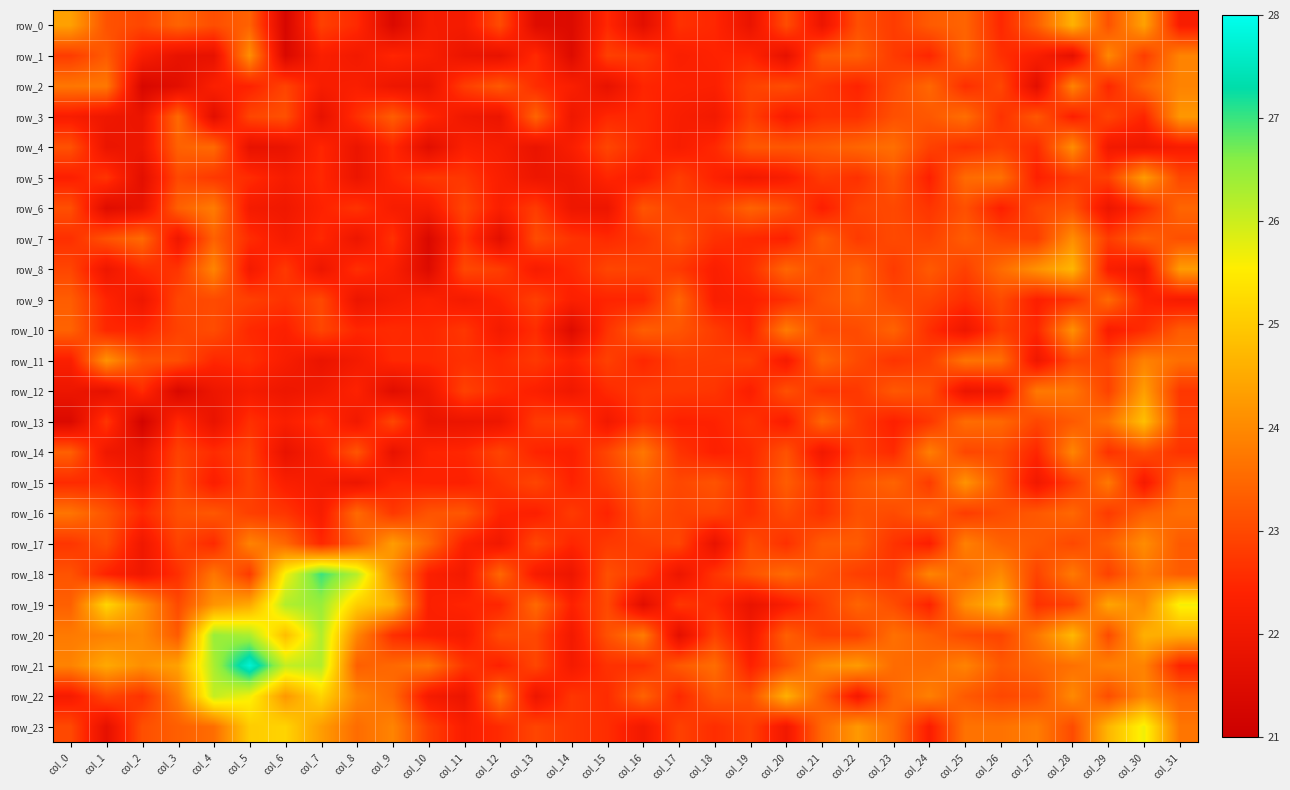

What is the average value of the row_20 series?

23.6